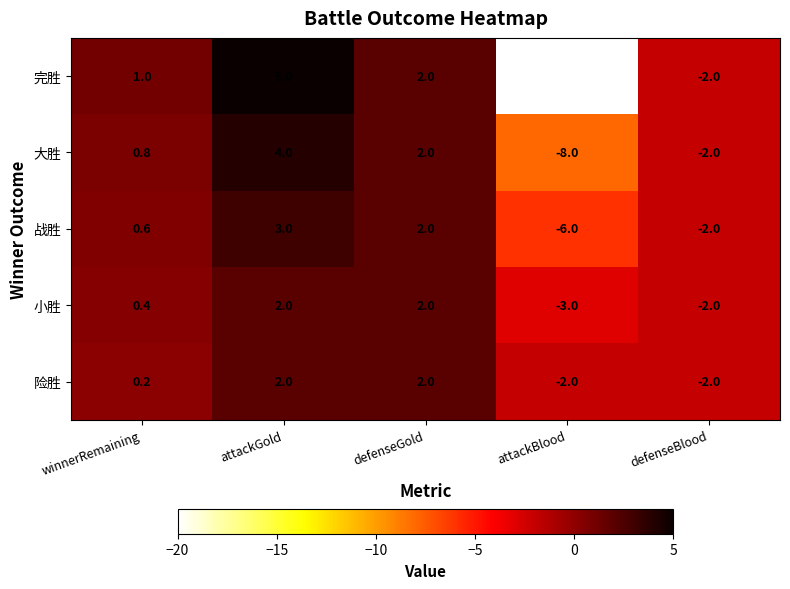

At which category does the chart reach its peak across all series?

attackGold